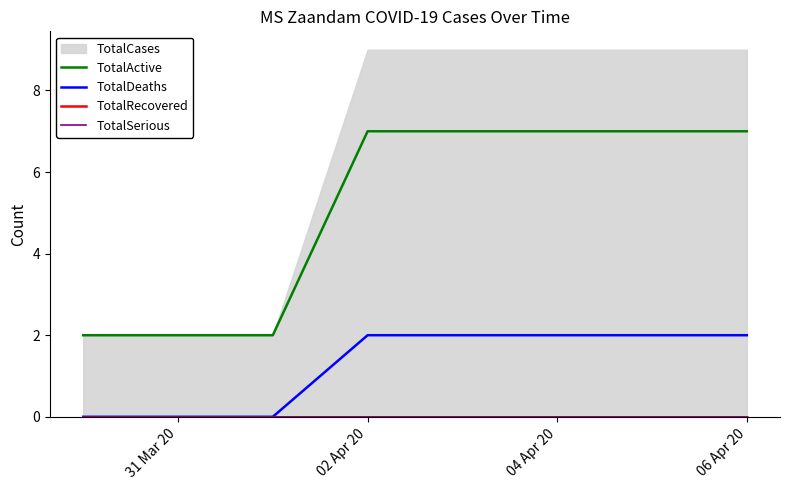

What is the maximum value for TotalActive?

7